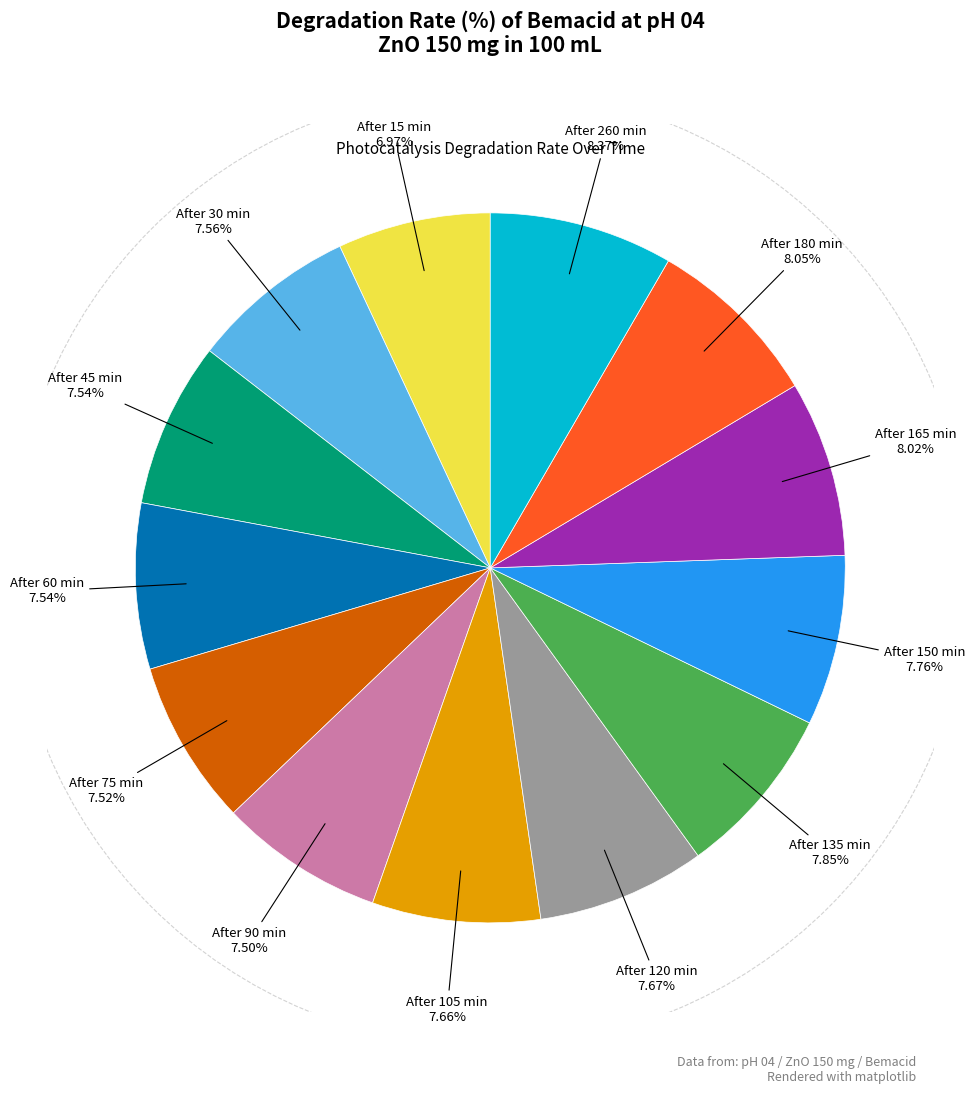

How many slices are in this pie chart?

13